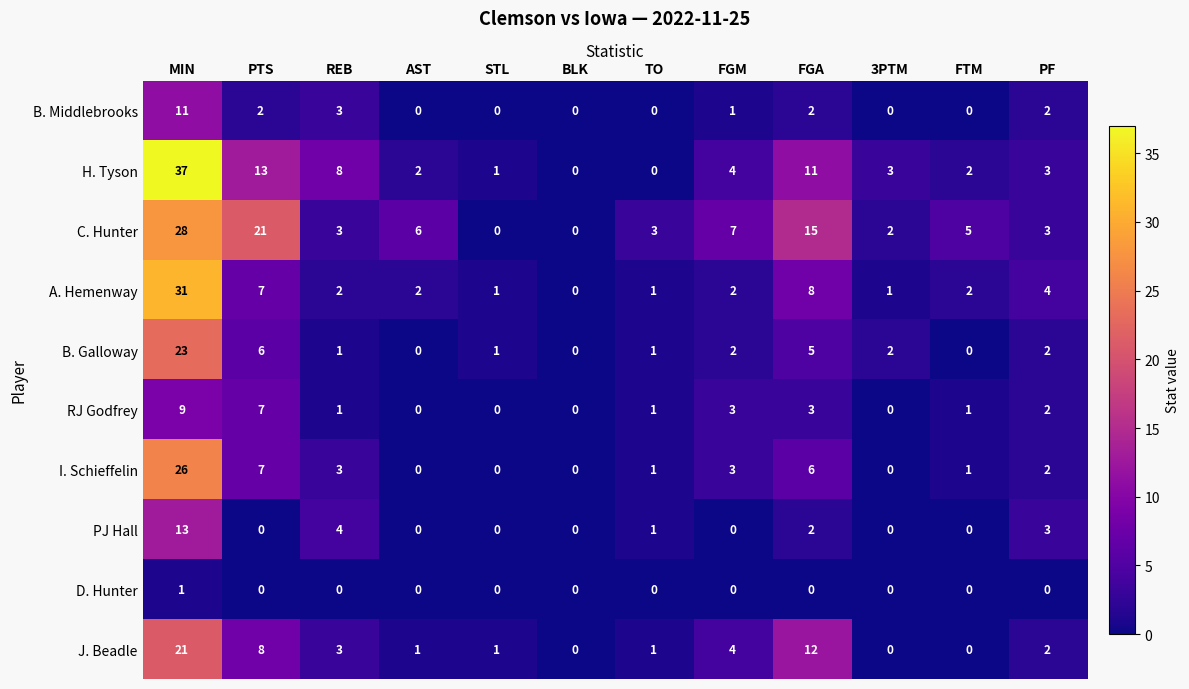

List the series in order of their peak value, highest first.

H. Tyson, A. Hemenway, C. Hunter, I. Schieffelin, B. Galloway, J. Beadle, PJ Hall, B. Middlebrooks, RJ Godfrey, D. Hunter